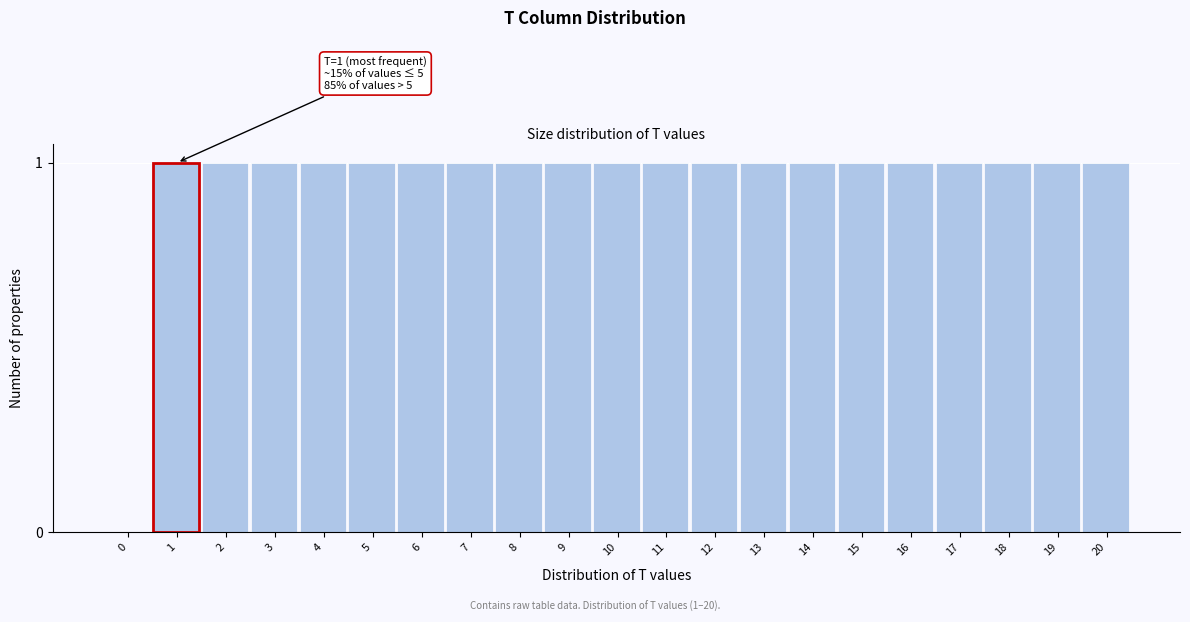

Reading left to right, transcribe all the data shown in this chart.

0=0	1=1	2=1	3=1	4=1	5=1	6=1	7=1	8=1	9=1	10=1	11=1	12=1	13=1	14=1	15=1	16=1	17=1	18=1	19=1	20=1